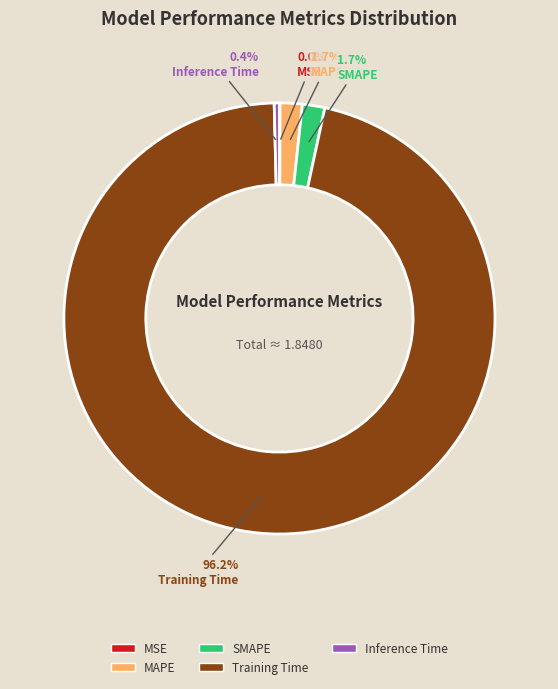

To the nearest percent, what is the difference between the largest and smallest slice percentages?

96%